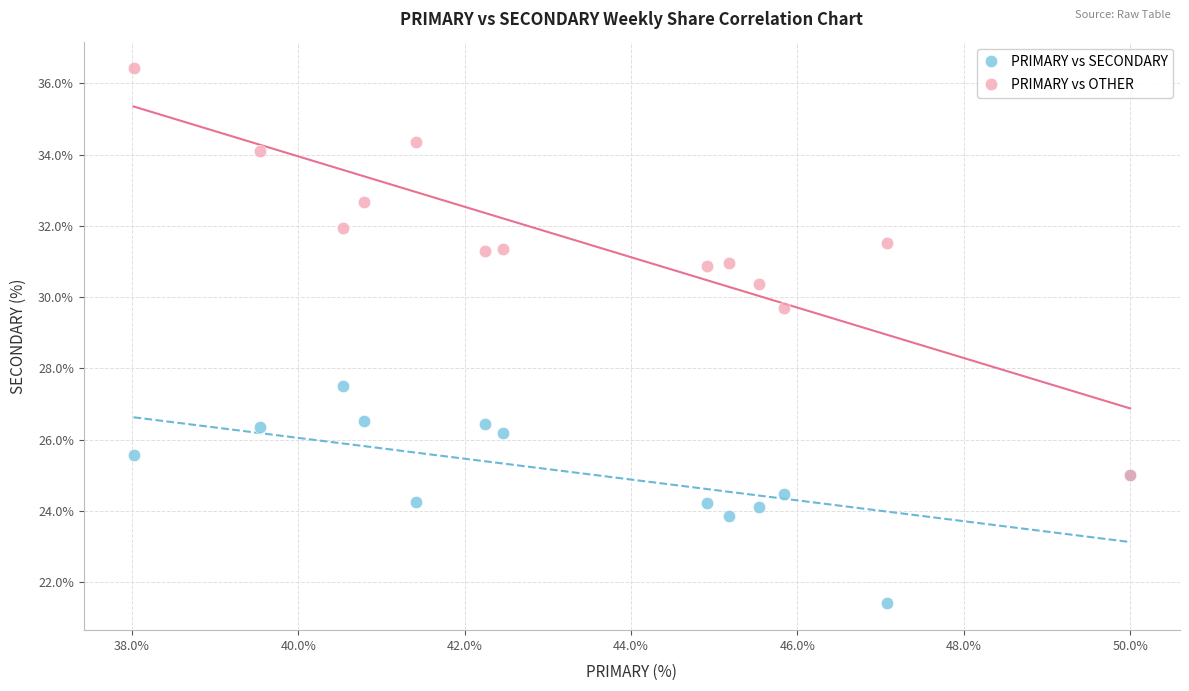

Across all series, what Y value is closest to 28?

27.5